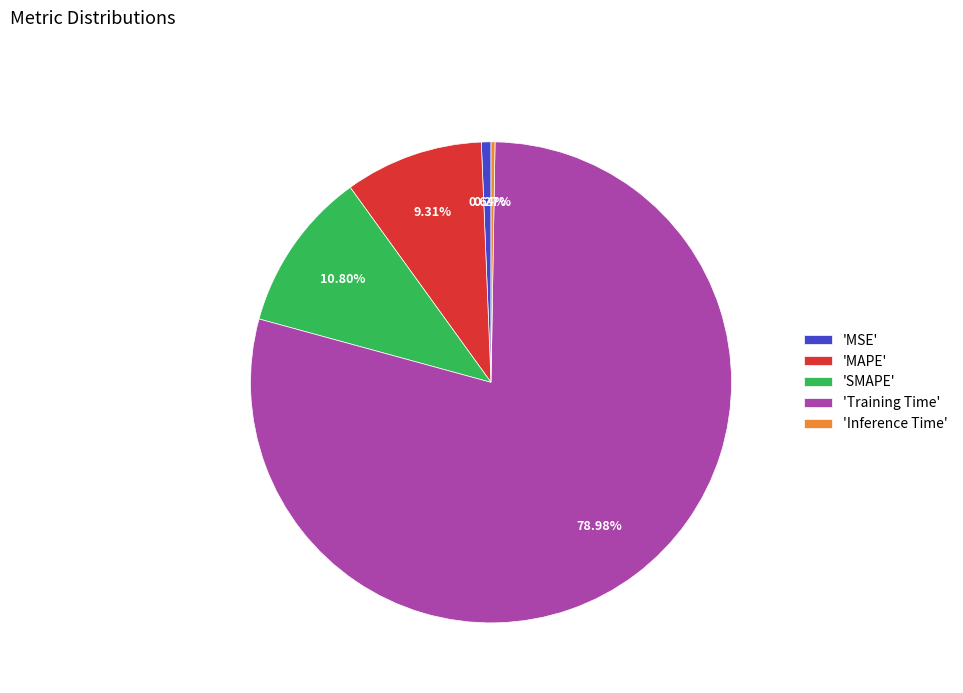

Is the sum of 'MAPE' and 'MSE' greater than half?

No